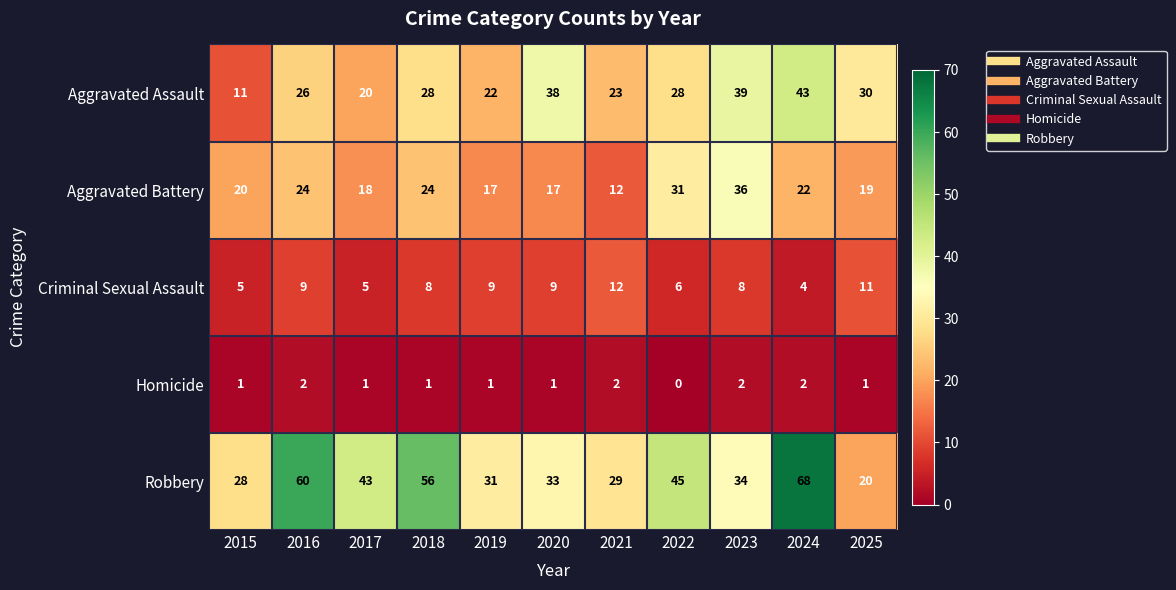

The value of Homicide at 2020 is 0. True or false?

False